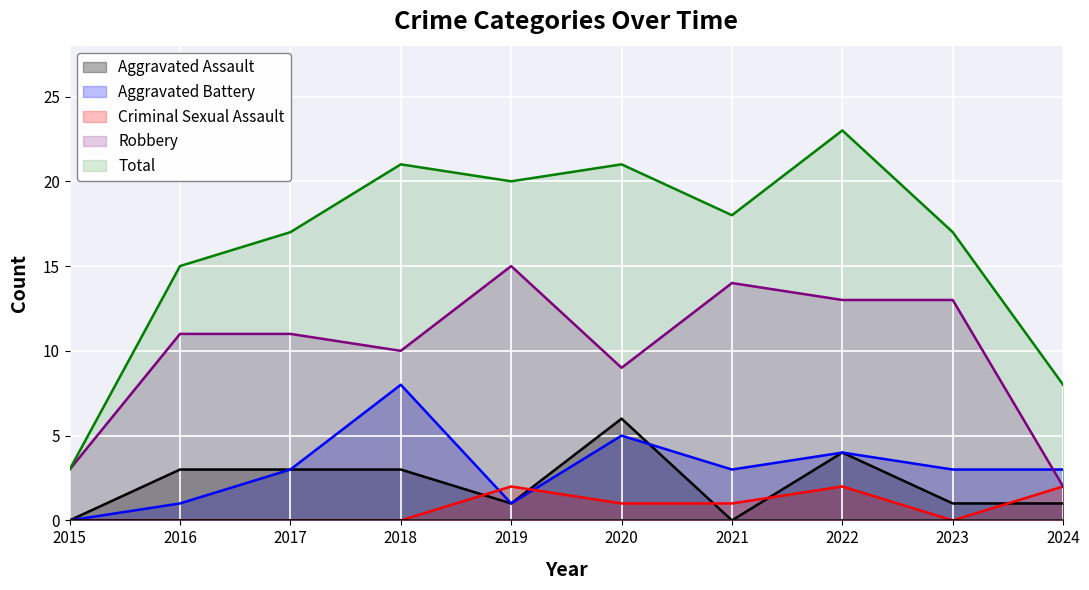

At which label is Robbery closest to 8?

2020